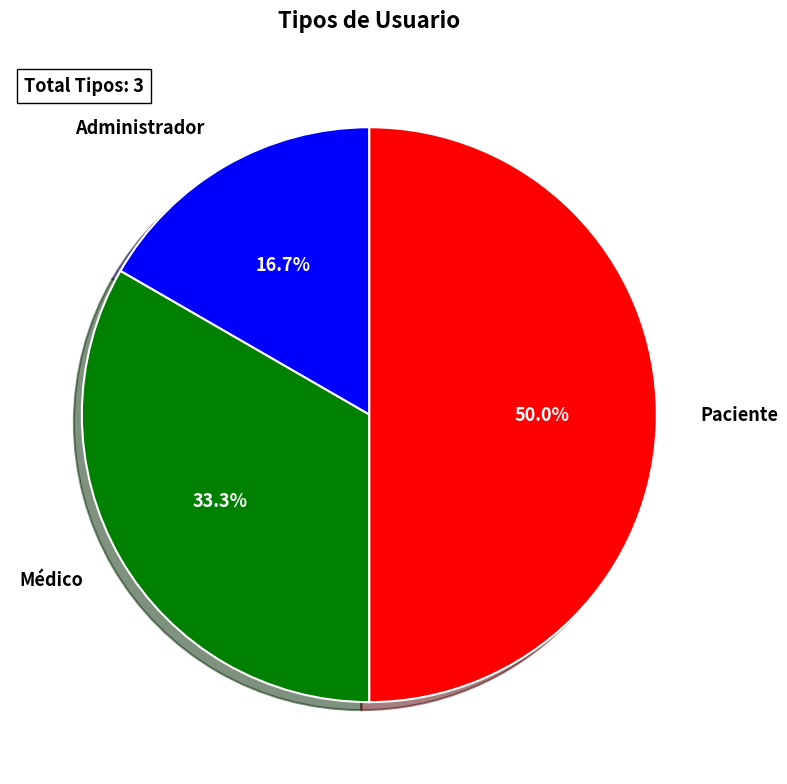

What percentage is the Paciente slice, to the nearest percent?

50%